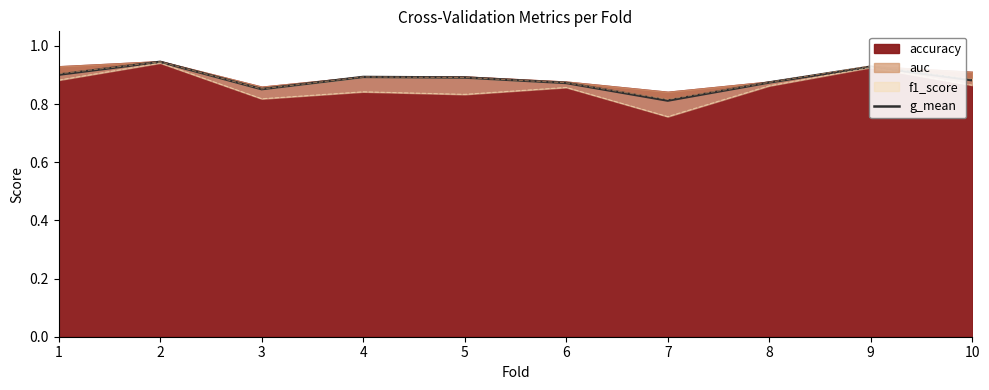

Count the values in the range 0 to 1.

10